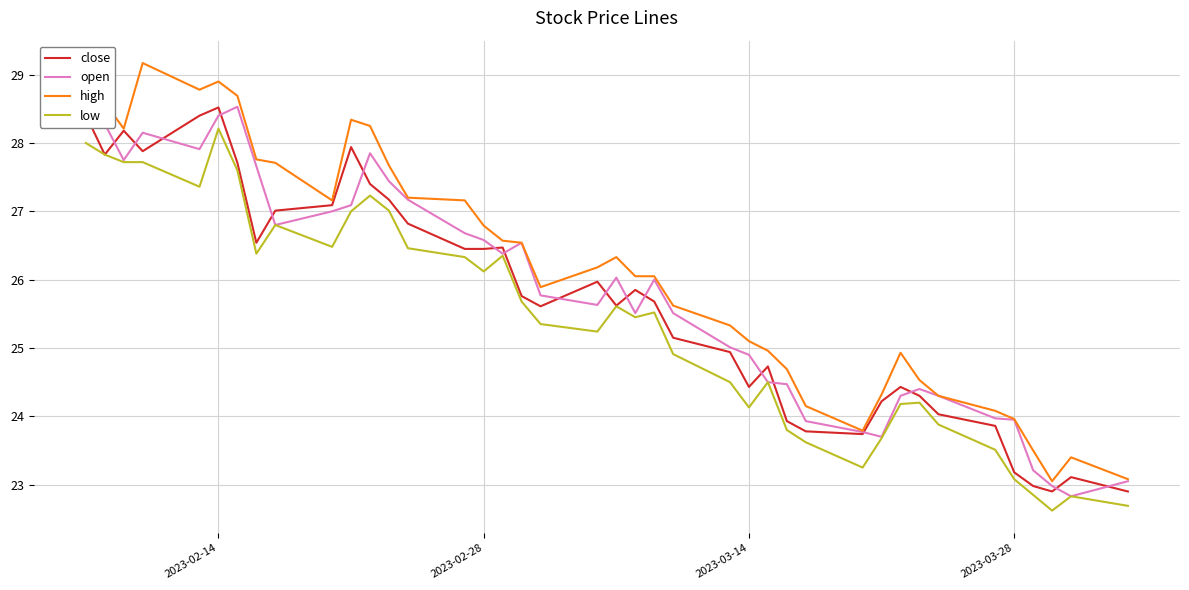

What is the maximum value shown in the chart?

29.2